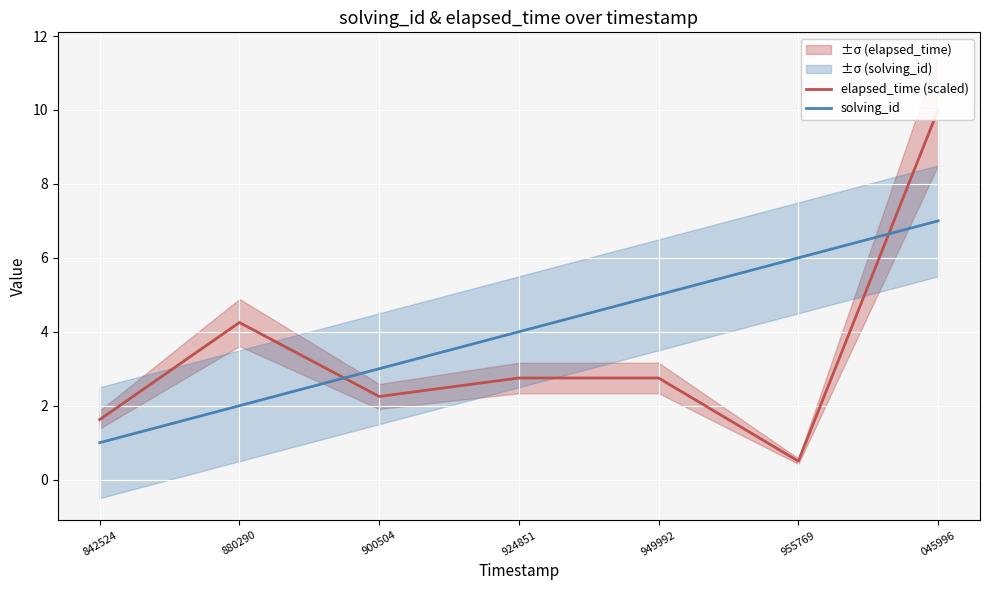

What is the difference between the second highest and second lowest values in the solving_id series?

4